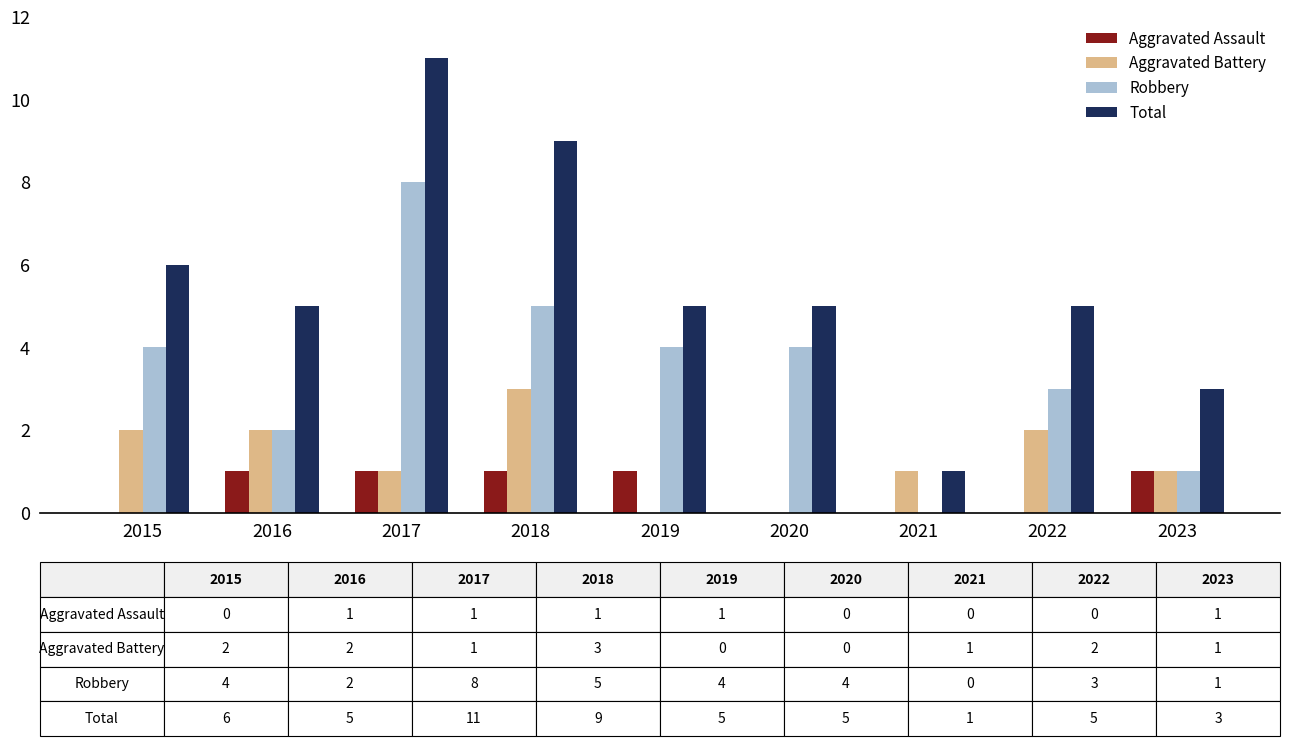

What is the total value across all series at 2019?

10